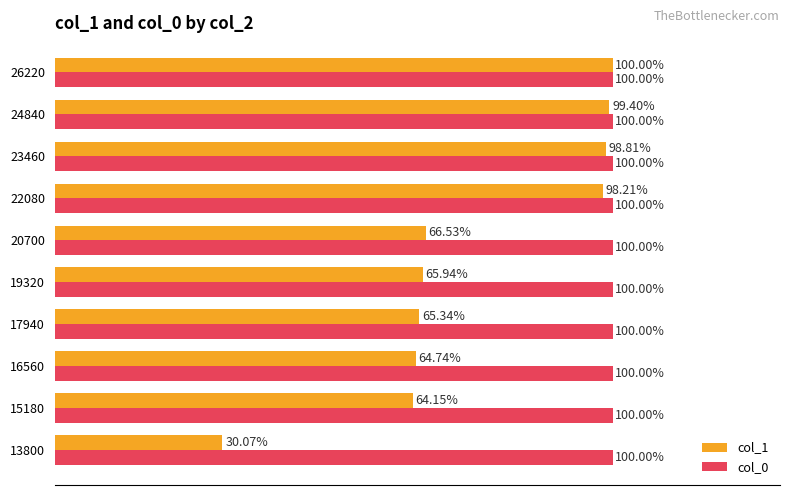

At 20700, list the series in order from smallest to largest.

col_1, col_0